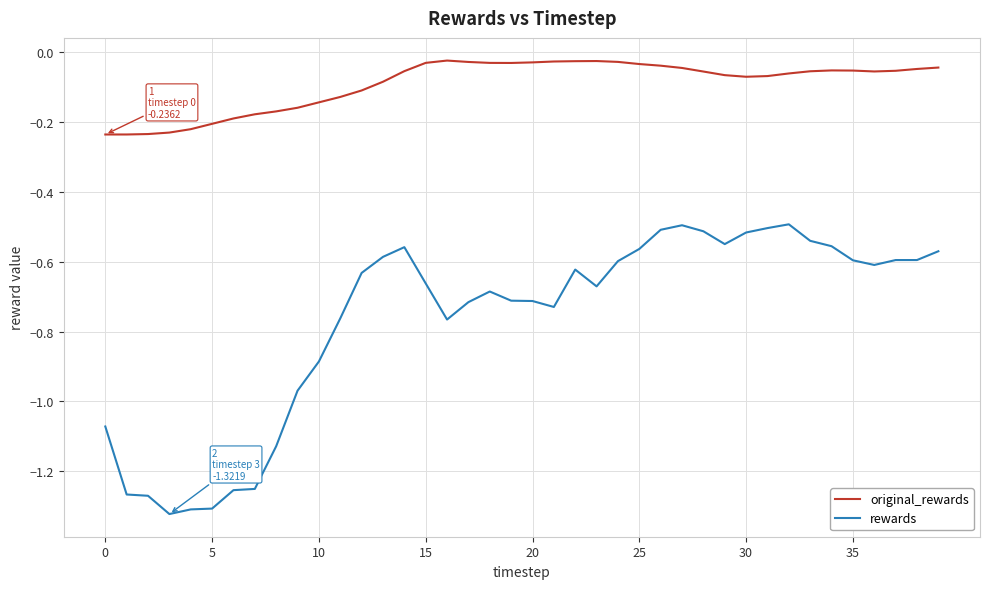

True or false: original_rewards and rewards intersect in this chart.

False